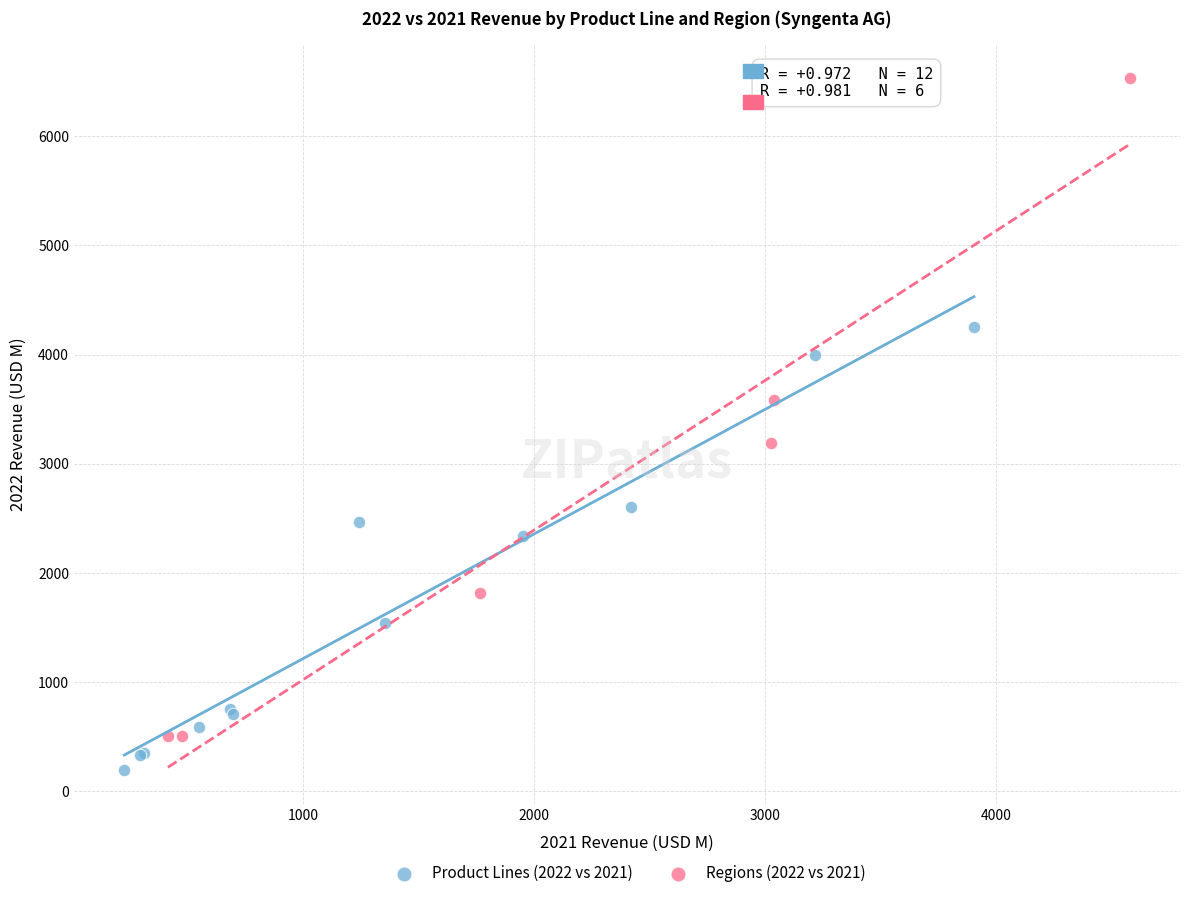

Which series contains the highest Y value?

Regions (2022 vs 2021)